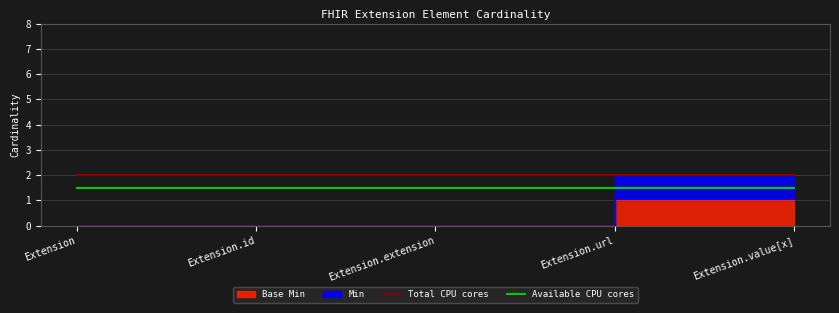

What is the value of the Total CPU cores point at the 3rd from the left?

2.0